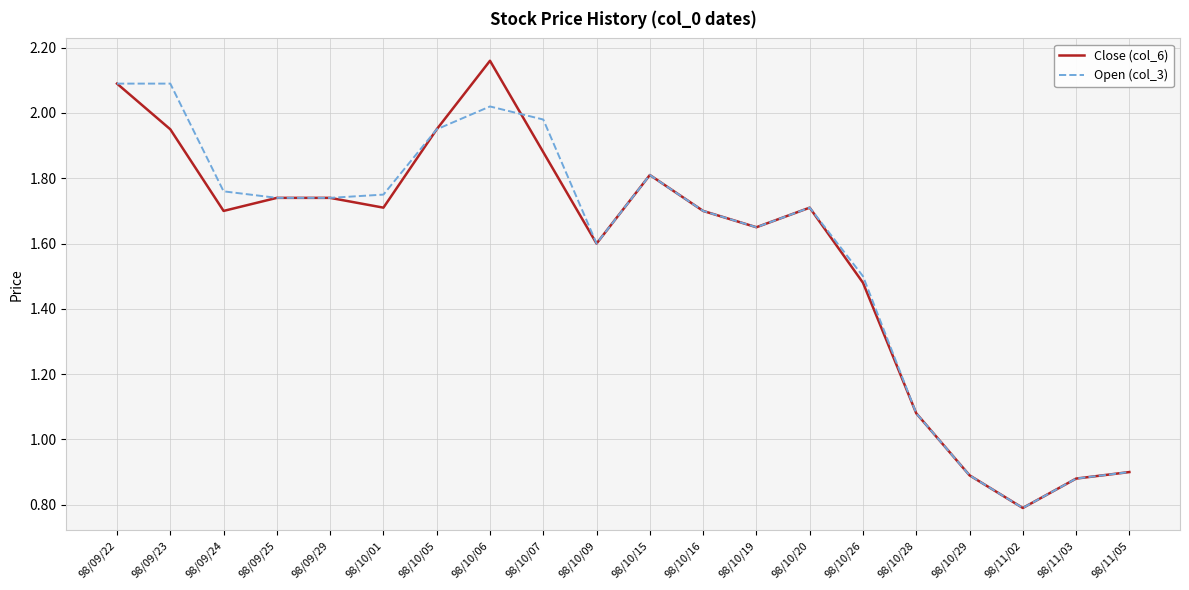

Rank the series by their maximum value, from highest to lowest.

Close (col_6), Open (col_3)